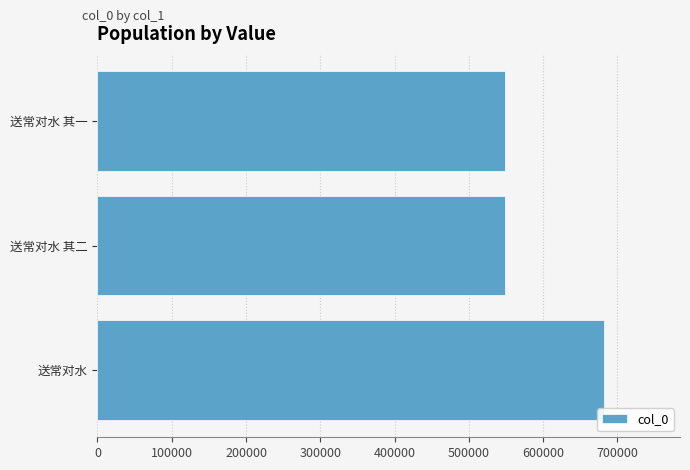

What is the smallest value displayed?

548855